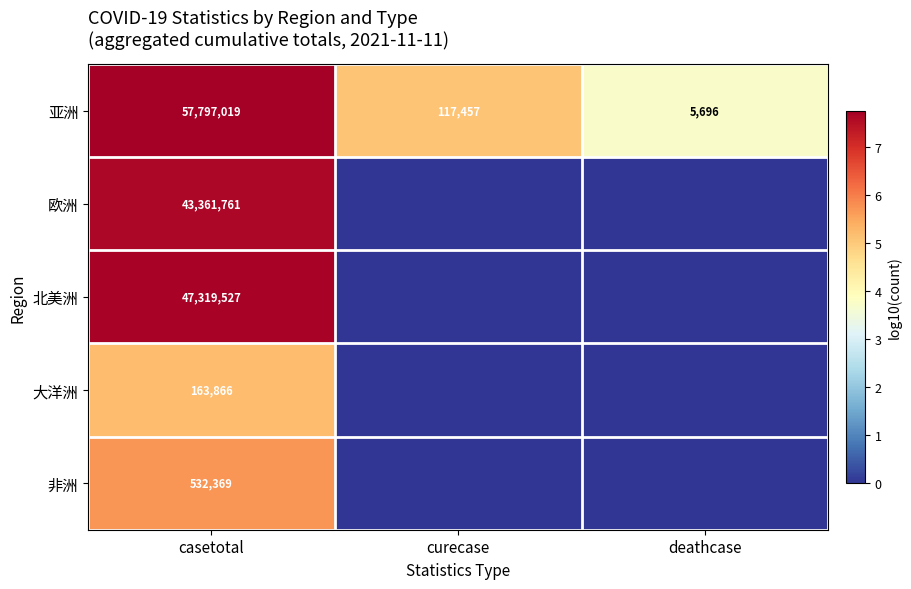

What is the sum of all 亚洲 values?

57920172